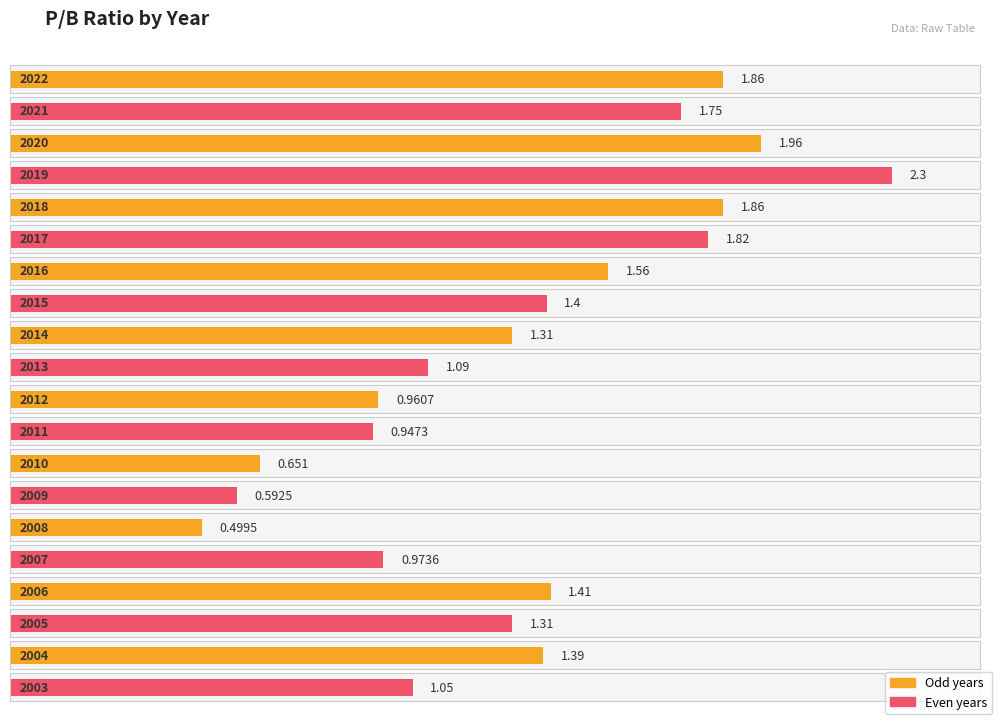

Where does the data first go above 1?

2022